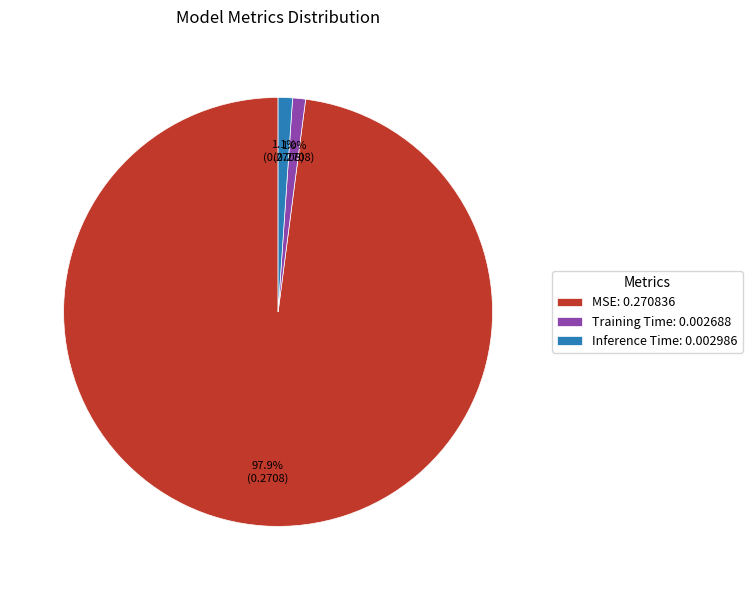

Does MSE account for over 50% of the chart?

Yes